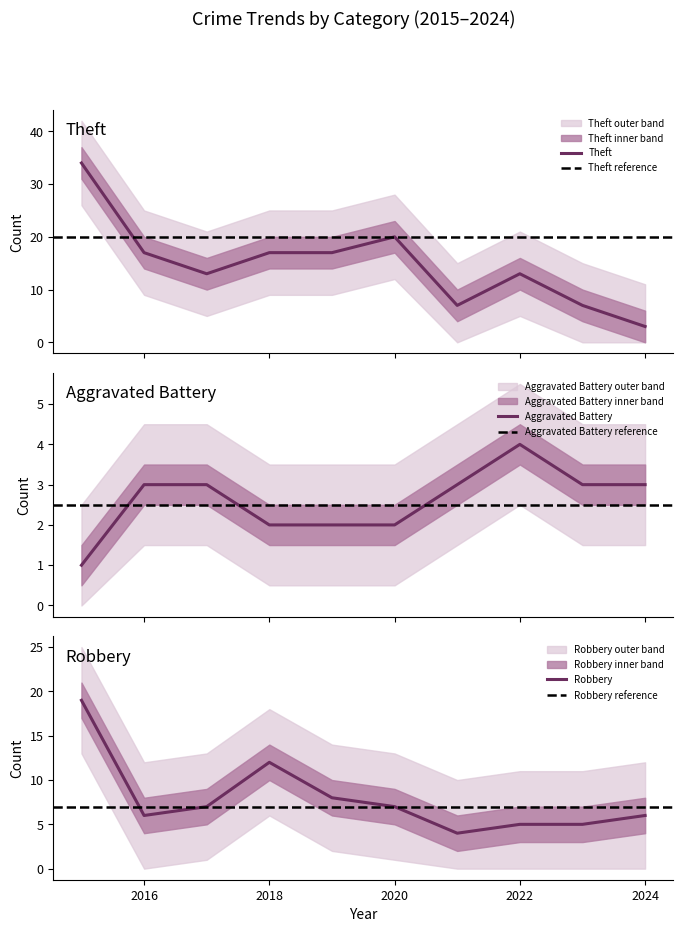

Is it true that Robbery equals 7 at 2020?

True